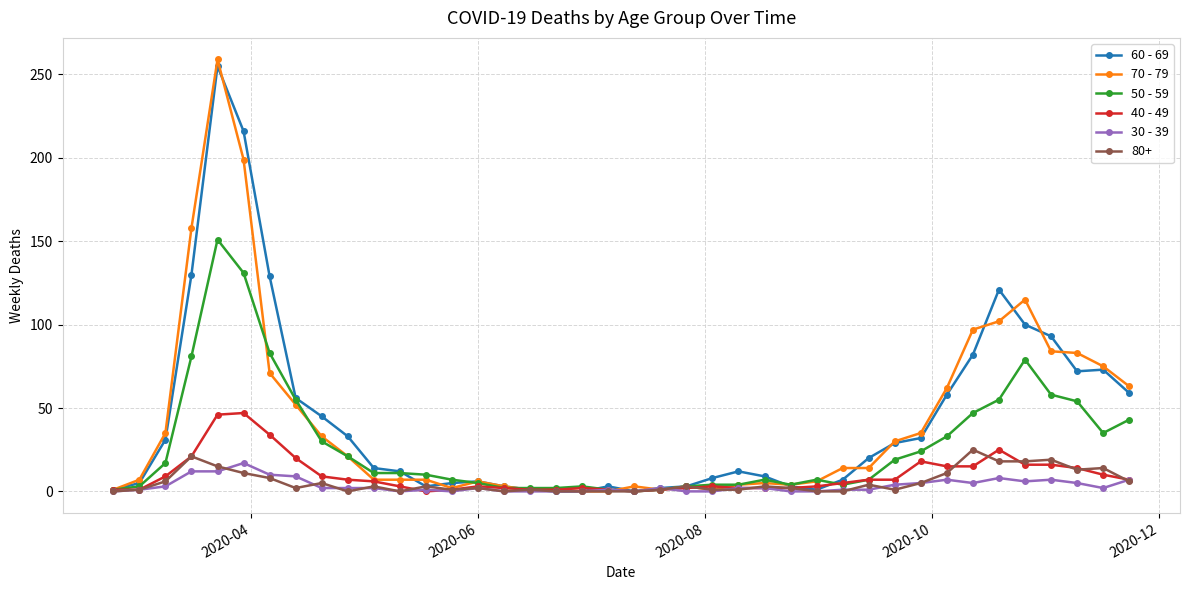

What is the difference between the maximum and minimum values in the 60 - 69 series?

255